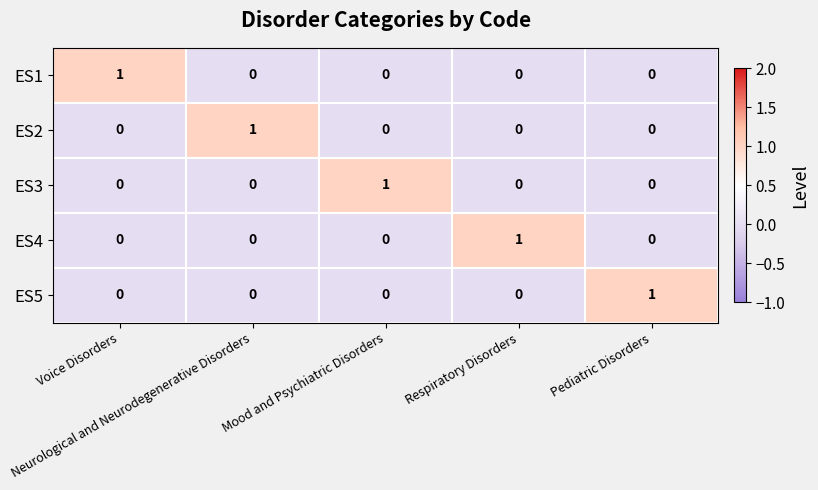

Count the ES2 values in the range 0 to 1.

5